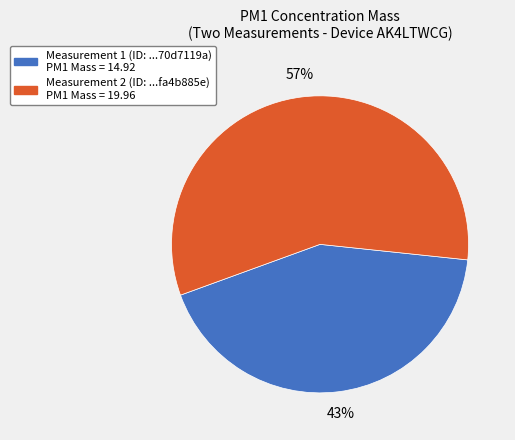

How many segments does this pie chart have?

2